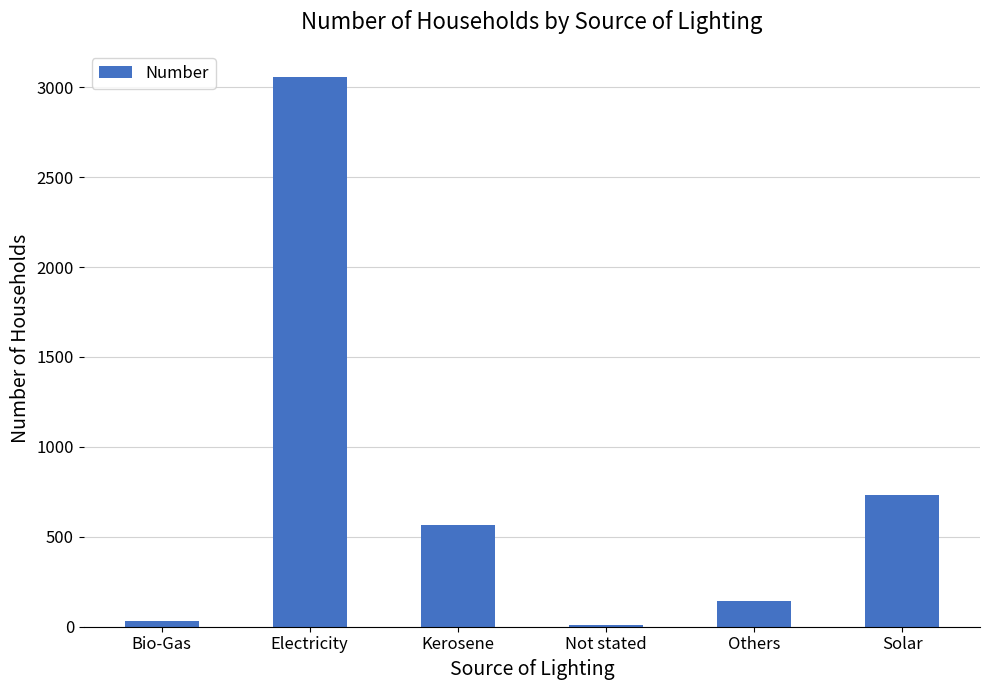

What is the sum of all values?

4542